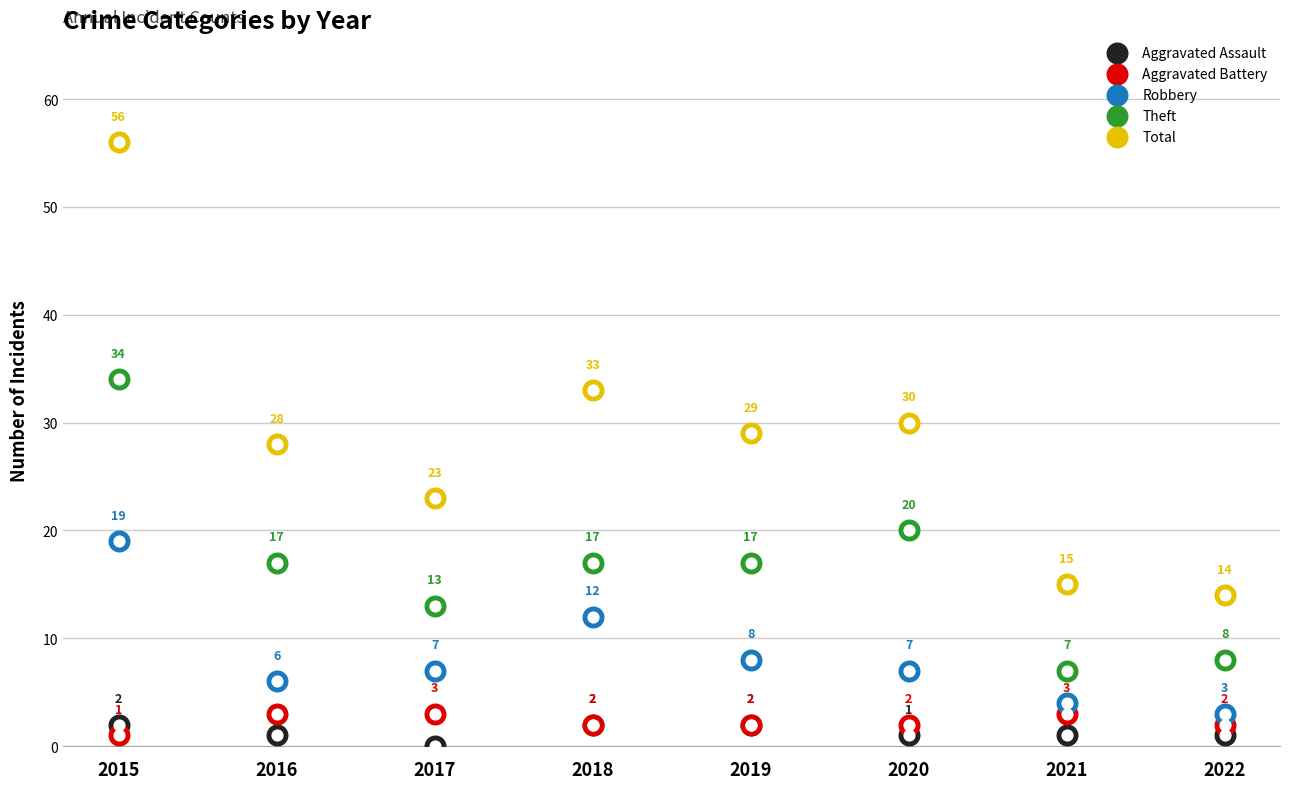

Which series contains the highest Y value?

Total